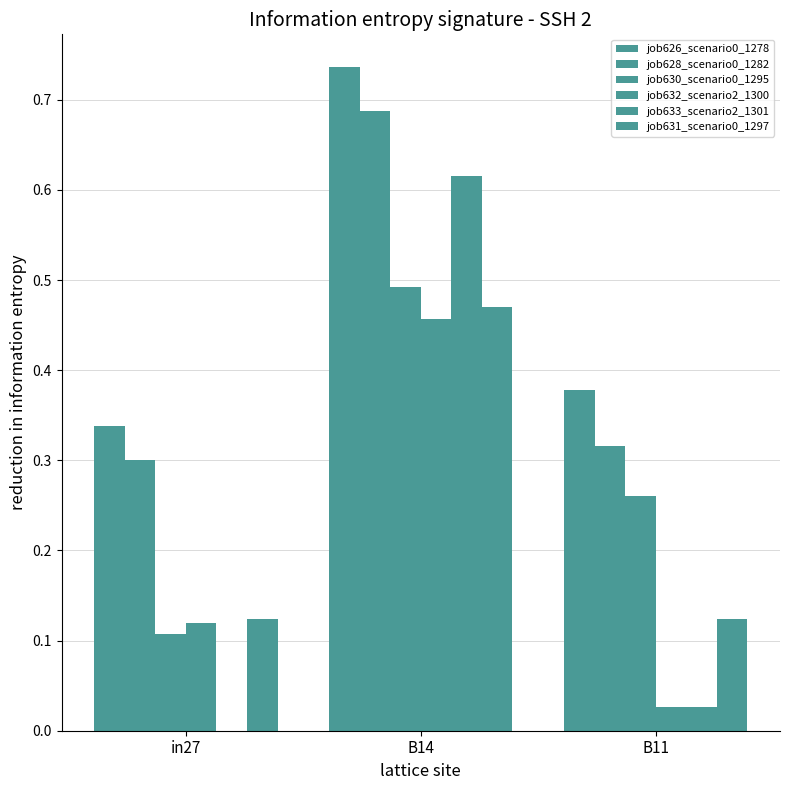

Does the chart contain stacked bars?

No